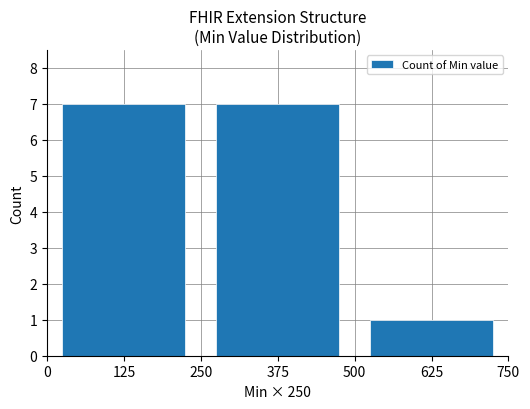

True or false: the data shows 0 at 625.

False